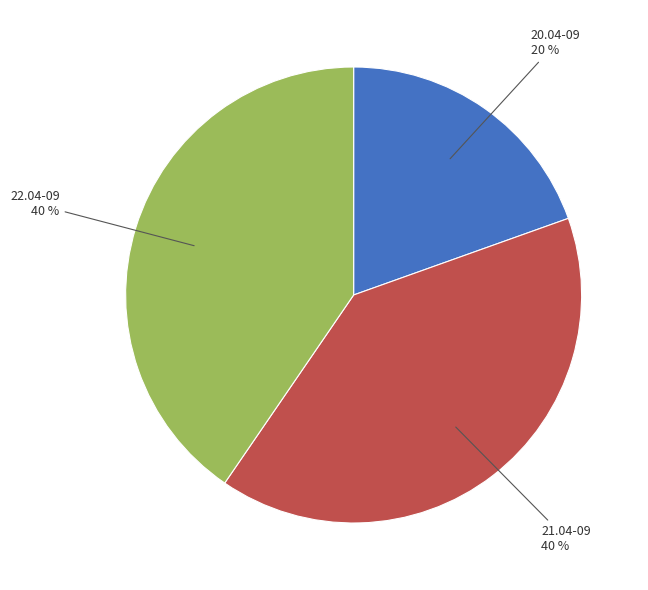

Is there any slice that represents more than half of the pie?

No